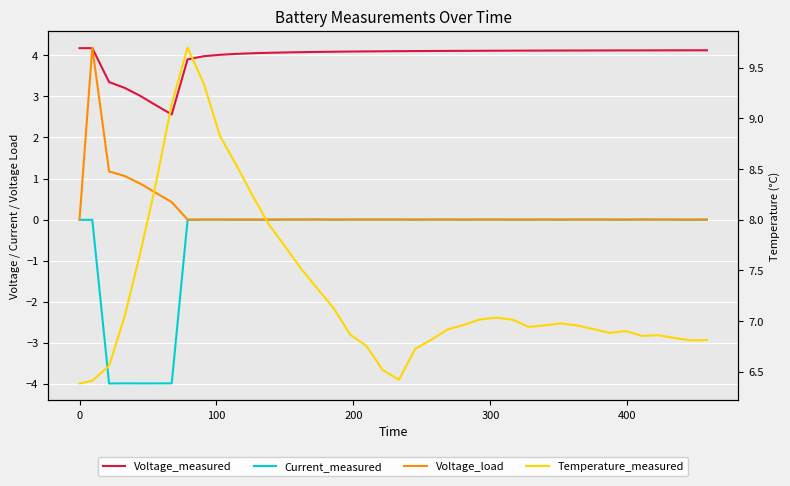

Is the value of Current_measured at 100 greater than the value of Temperature_measured at 15?

No